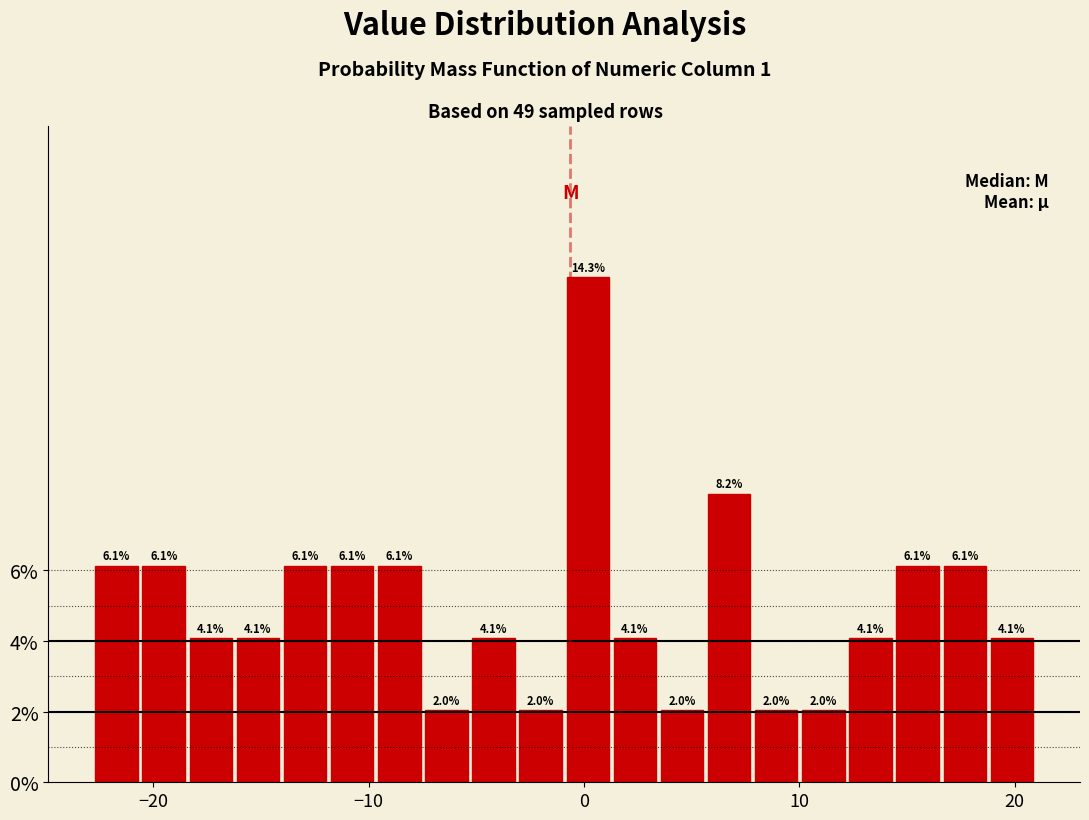

Around what value on the x-axis is the tallest bar? Give the approximate position of its centre, as read against the axis.

0